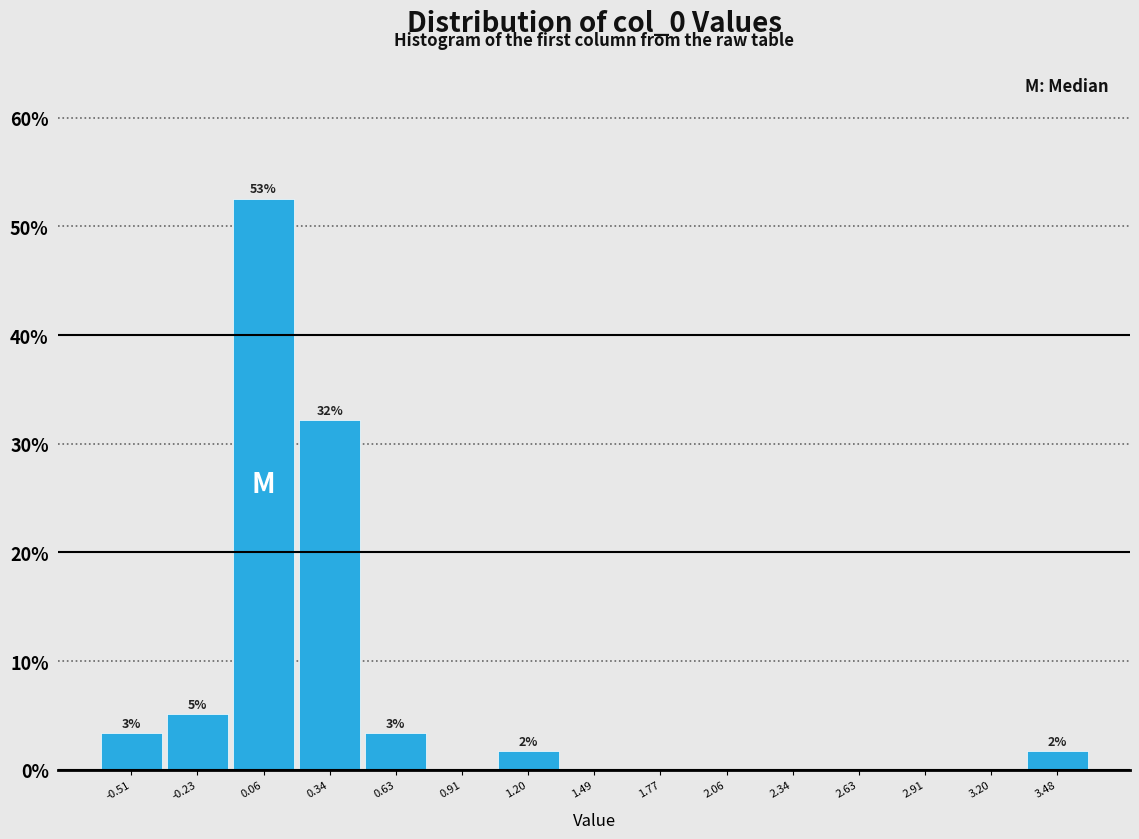

Over which range of the x-axis is the bar tallest?

-0.10 to 0.20